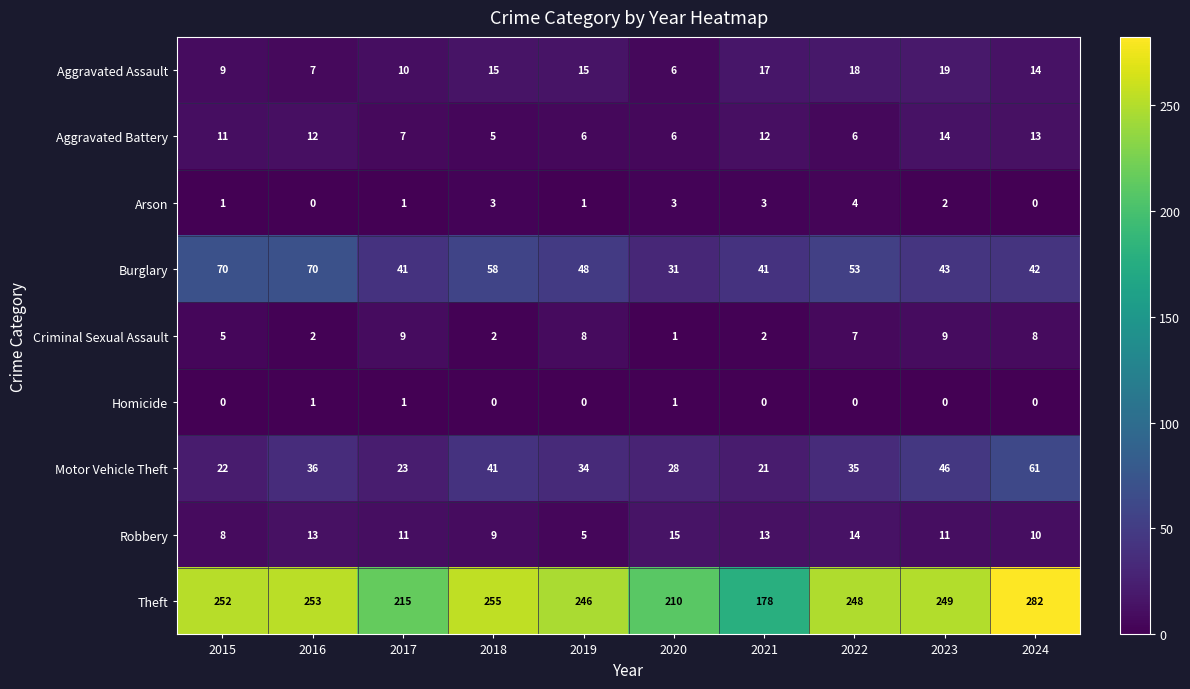

The Burglary series shows 58 at 2018. True or false?

True